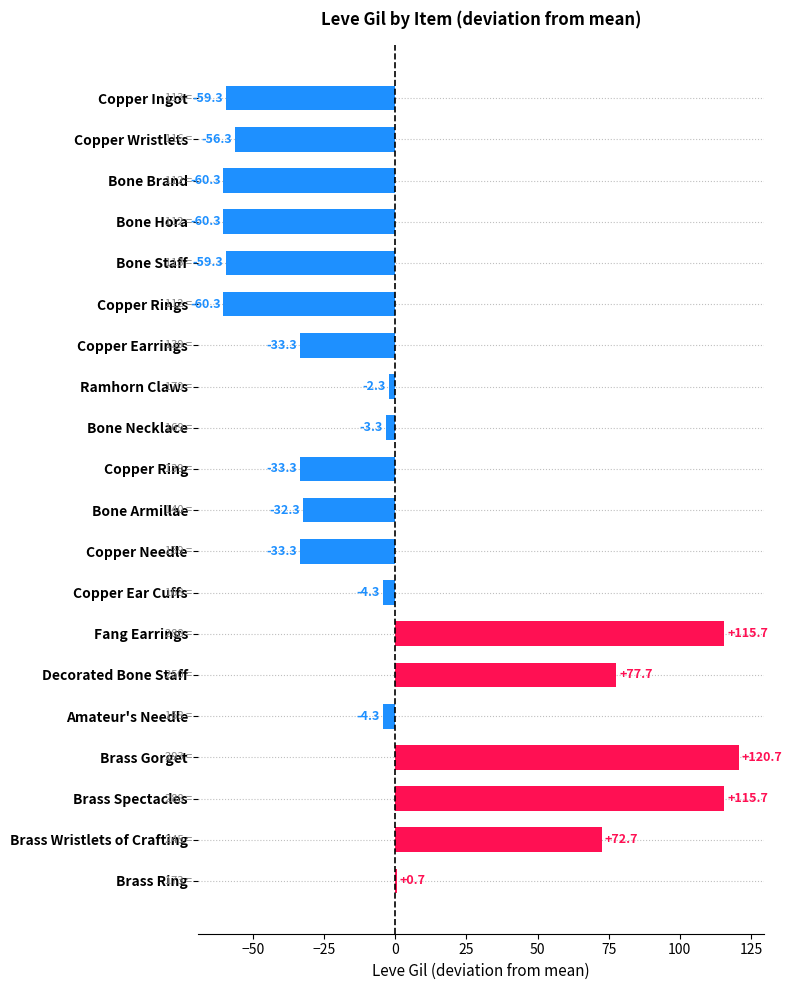

How many bars are there in total?

20